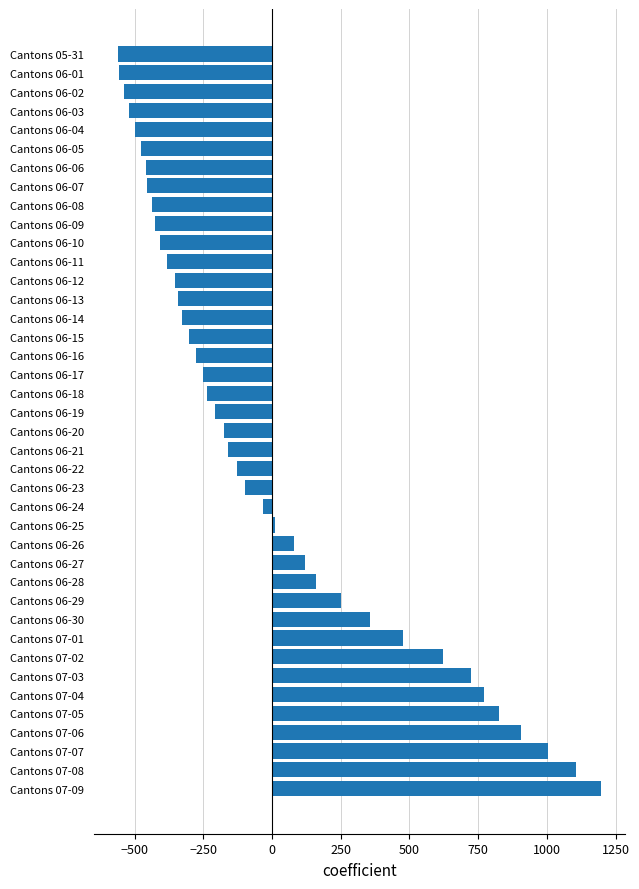

Between Cantons 07-08 and Cantons 06-30, which is larger?

Cantons 07-08